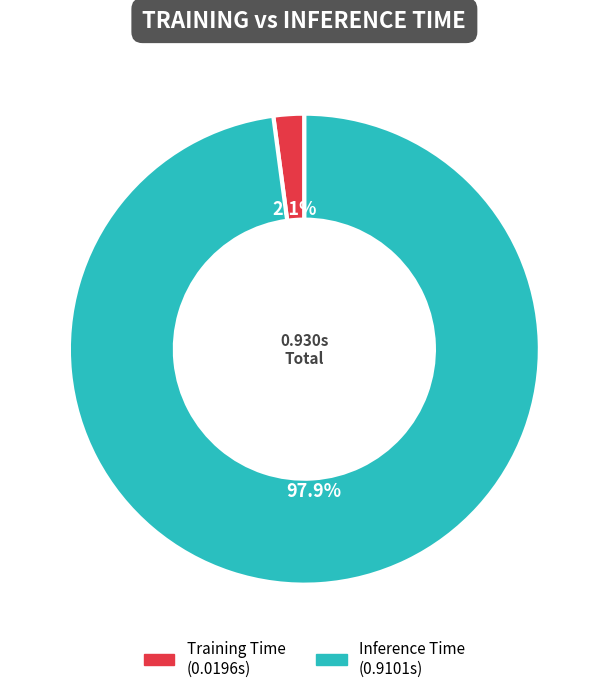

Between Inference Time and Training Time, which is larger?

Inference Time